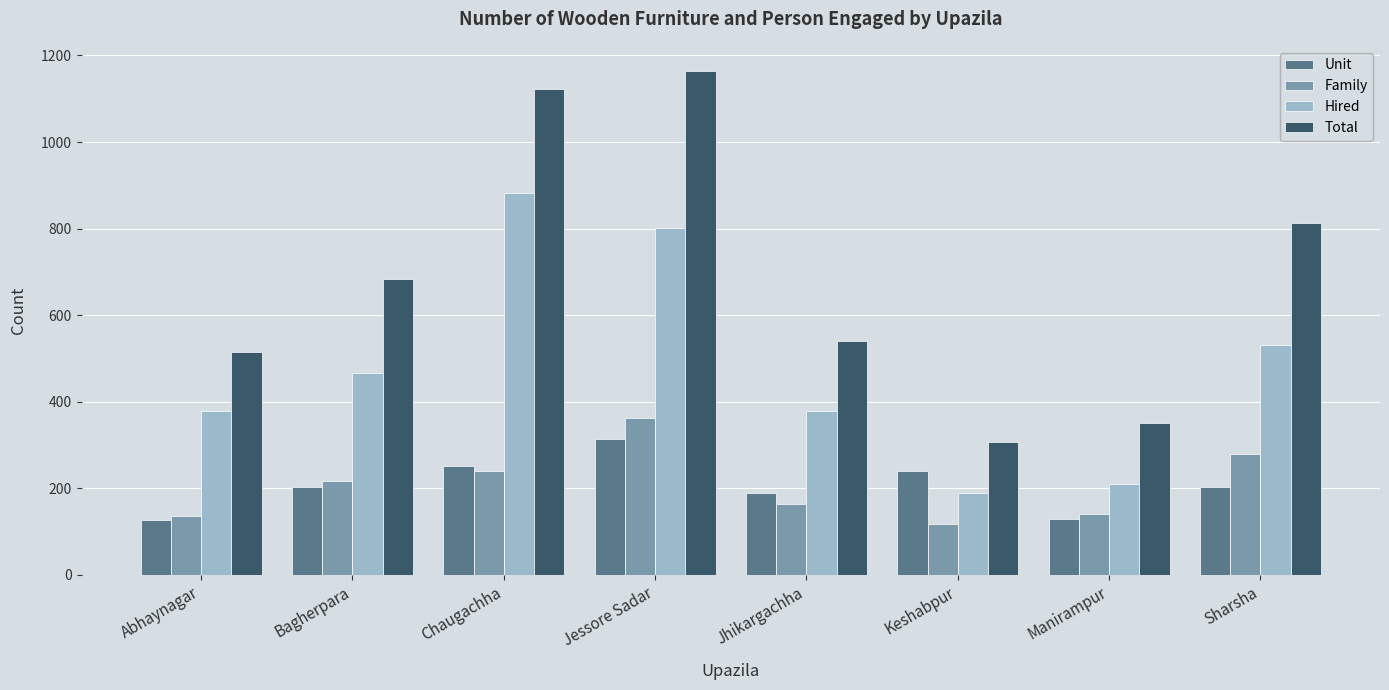

What is the sum of the Hired values at Keshabpur and Jessore Sadar?

991